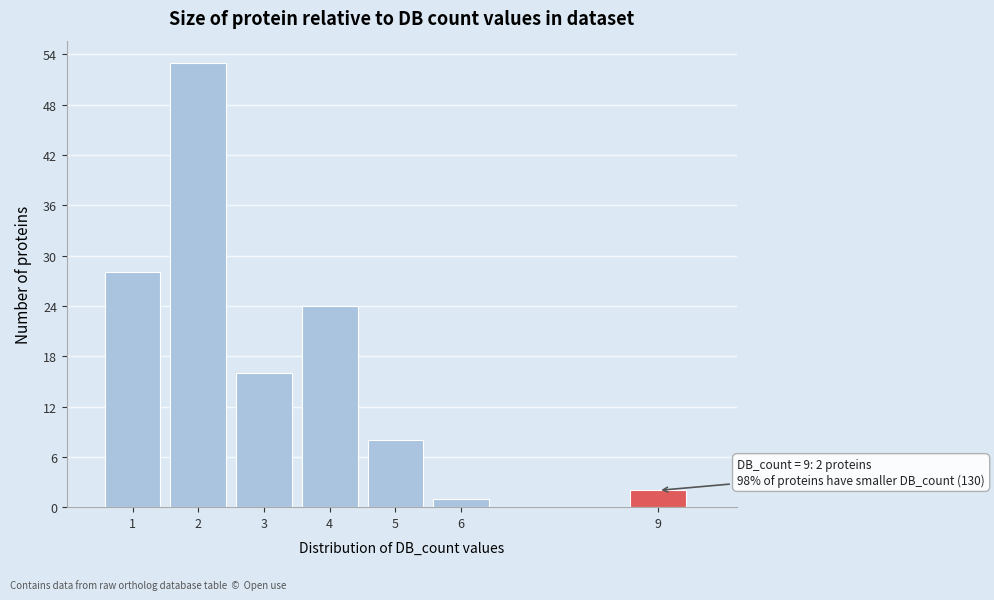

Over which range of the x-axis is the bar tallest?

1.5 to 2.5